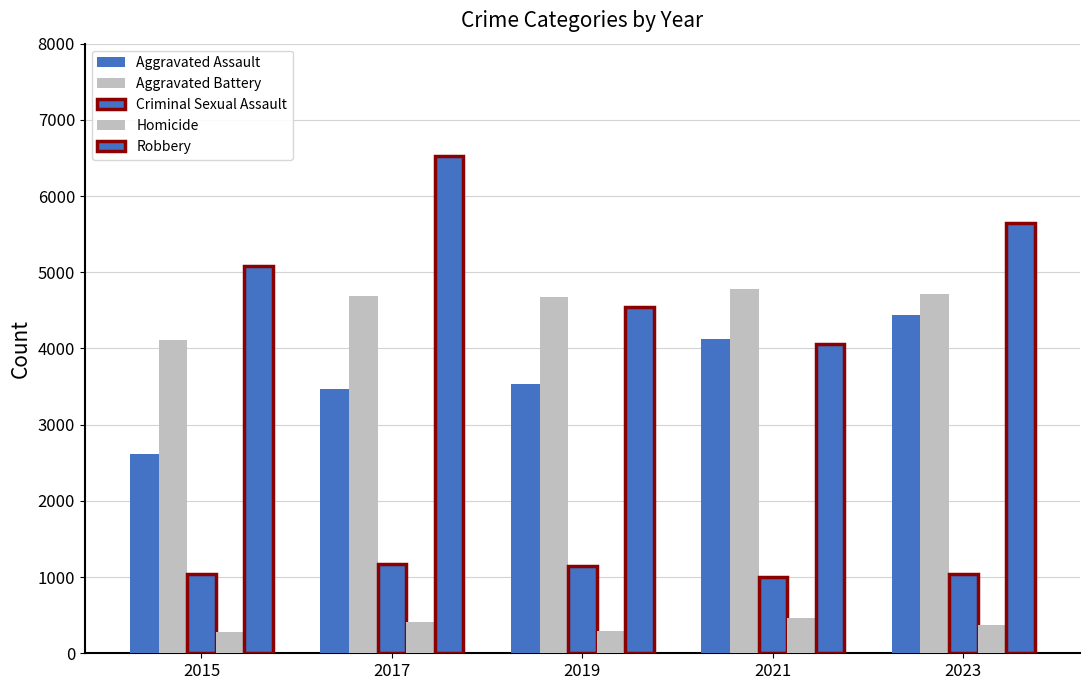

How many data points in Criminal Sexual Assault are less than 1041?

2